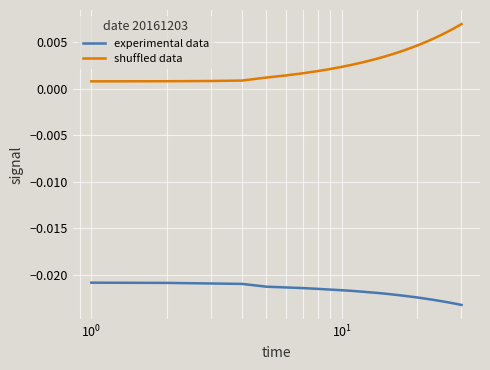

Which series has the largest total across all categories?

shuffled data